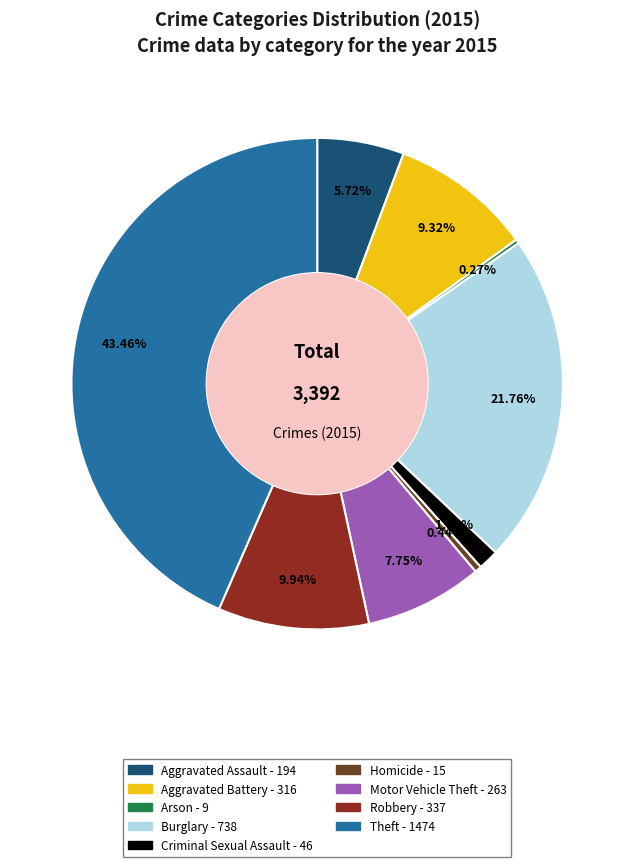

Which slice is the largest?

Theft